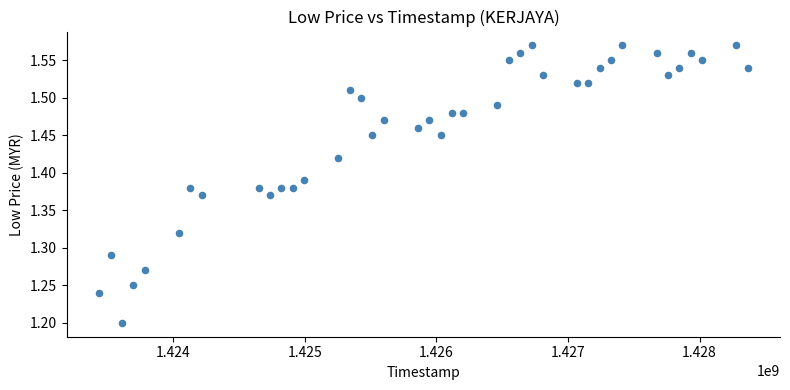

What is the range of Y values (max minus min)?

0.4